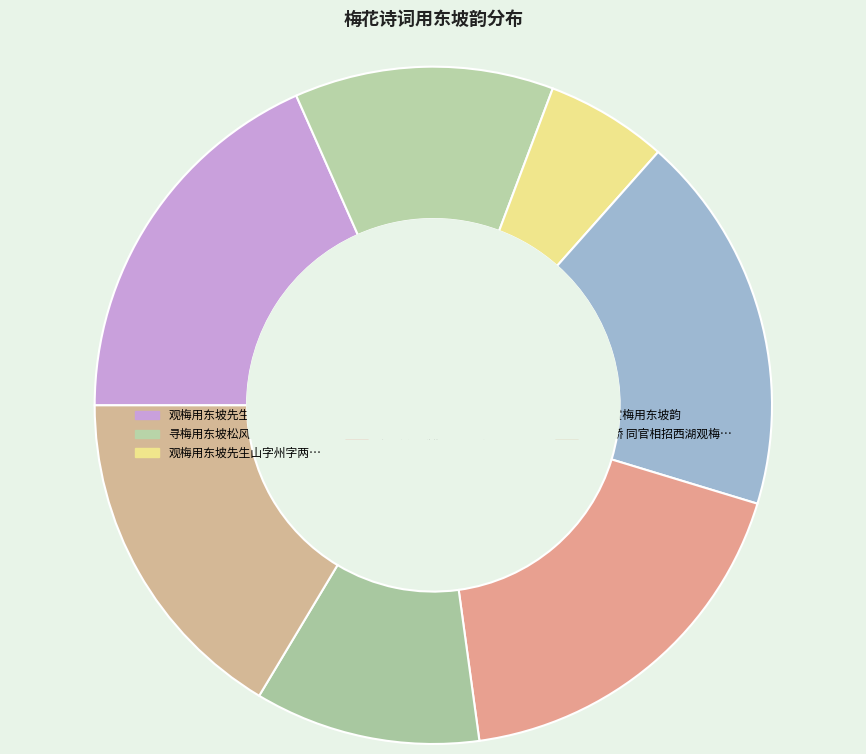

How many segments does this pie chart have?

7